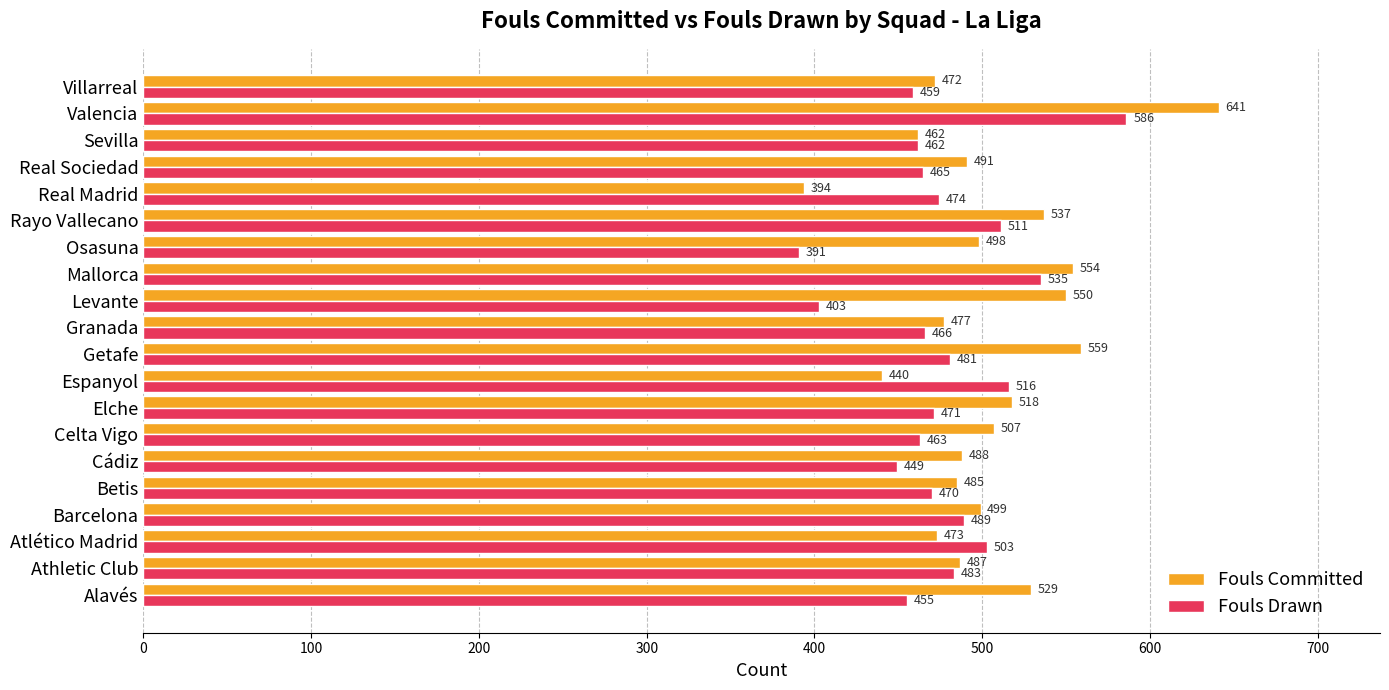

What is the approximate value of Fouls Drawn at Real Sociedad, to the nearest 50?

450